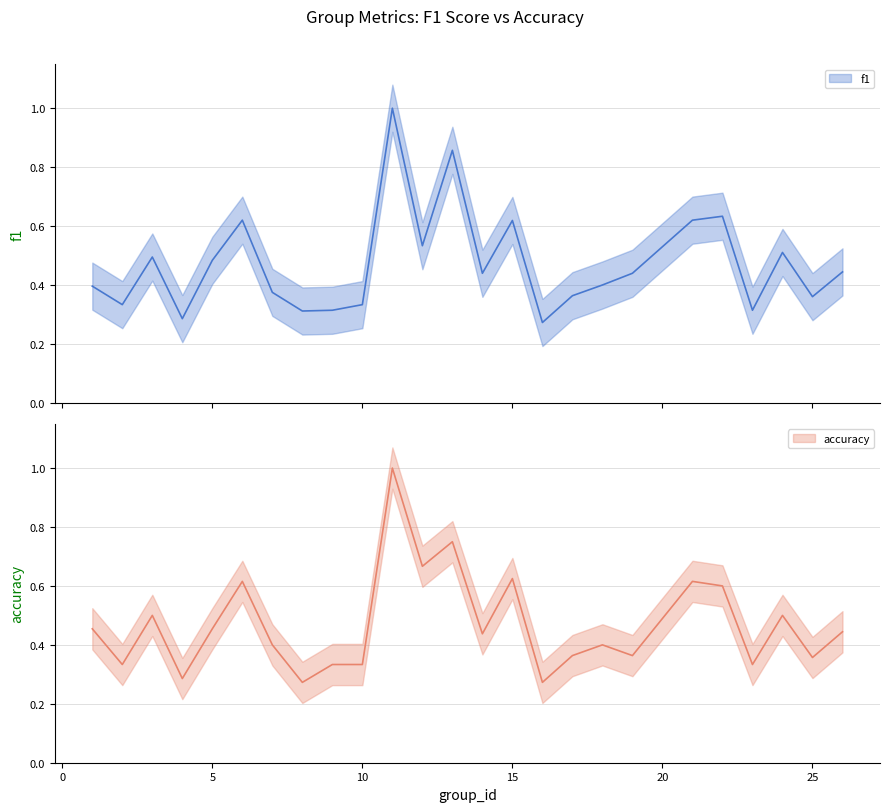

What is the highest value of the accuracy series?

1.0